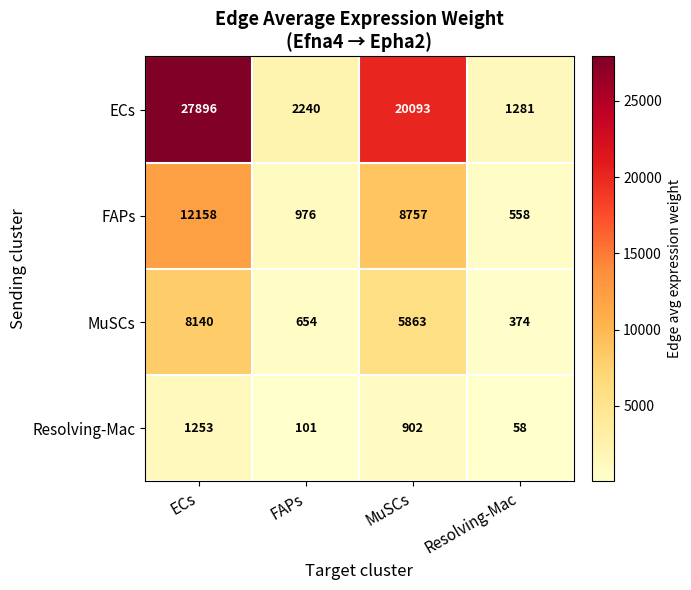

How many data points does each series have?

4